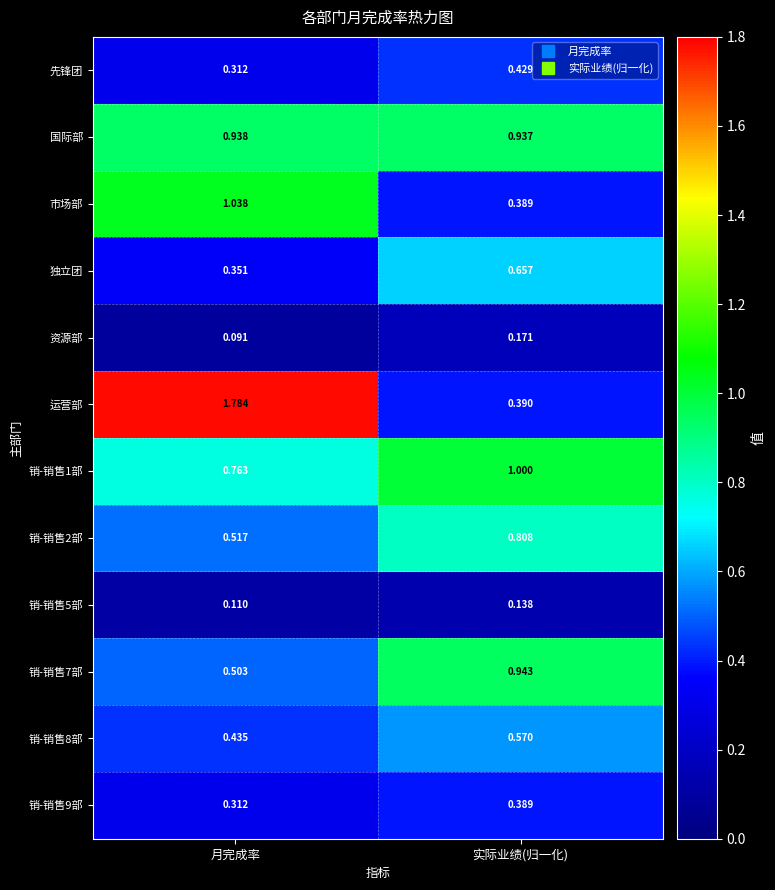

What is the total value across all series at 月完成率?

7.2